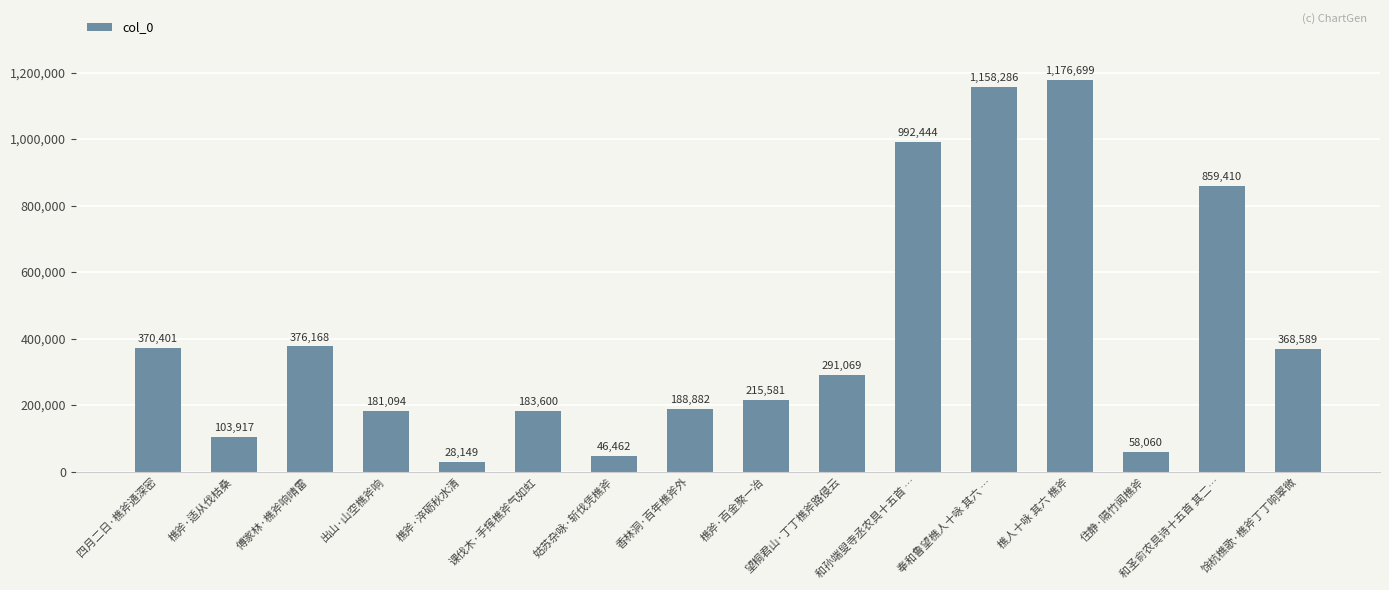

Is it true that the value at 和圣俞农具诗十五首 其二… is 1356795?

False